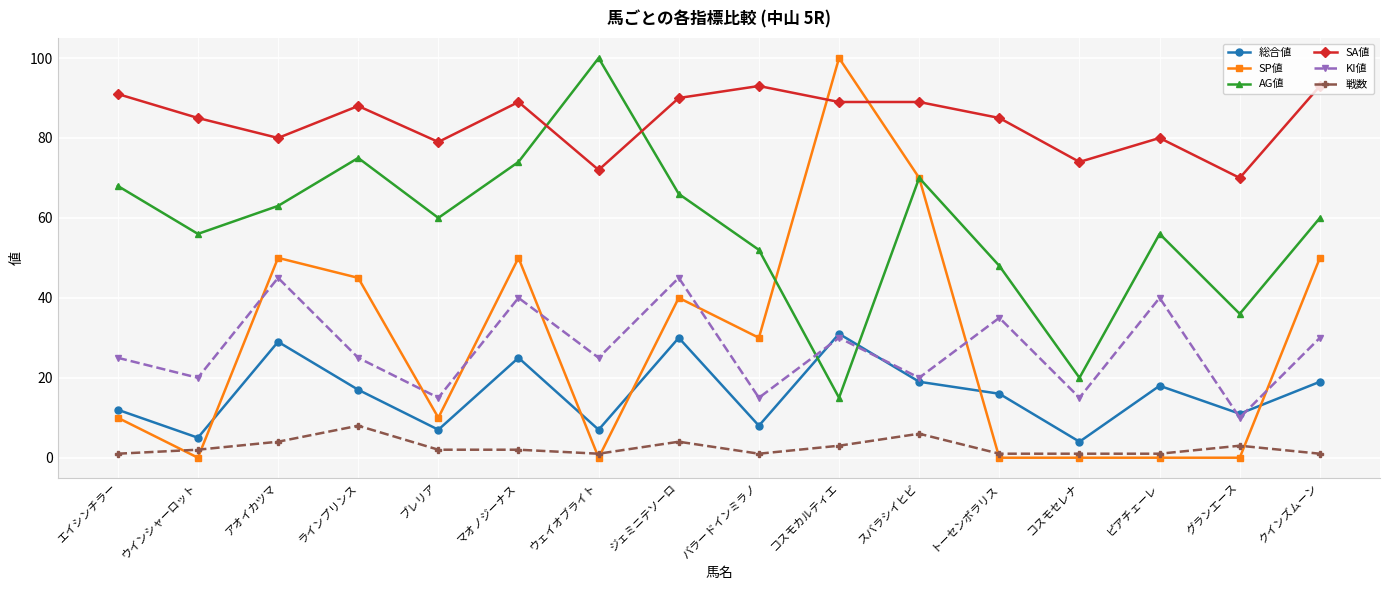

What is the value of the KI値 point at the 14th from the left?

40